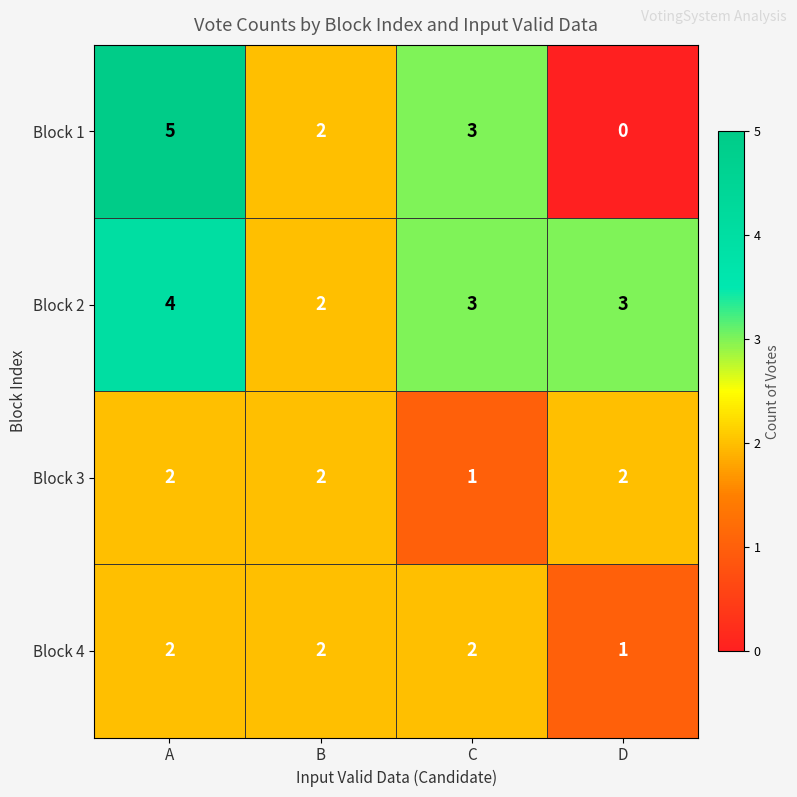

Reading right to left, extract all data points from this chart.

Block 1: D=0	C=3	B=2	A=5
Block 2: D=3	C=3	B=2	A=4
Block 3: D=2	C=1	B=2	A=2
Block 4: D=1	C=2	B=2	A=2